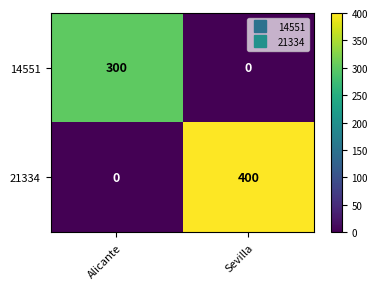

How many data points in 21334 are less than 400?

1